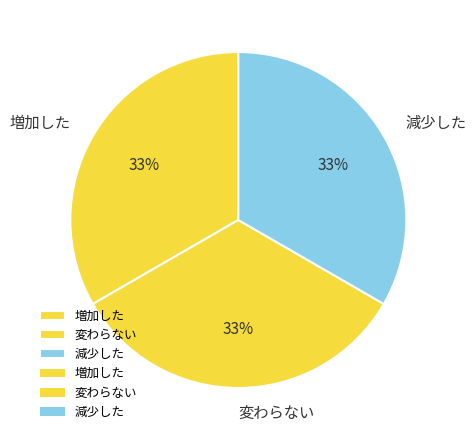

Is there a majority slice in this chart?

No